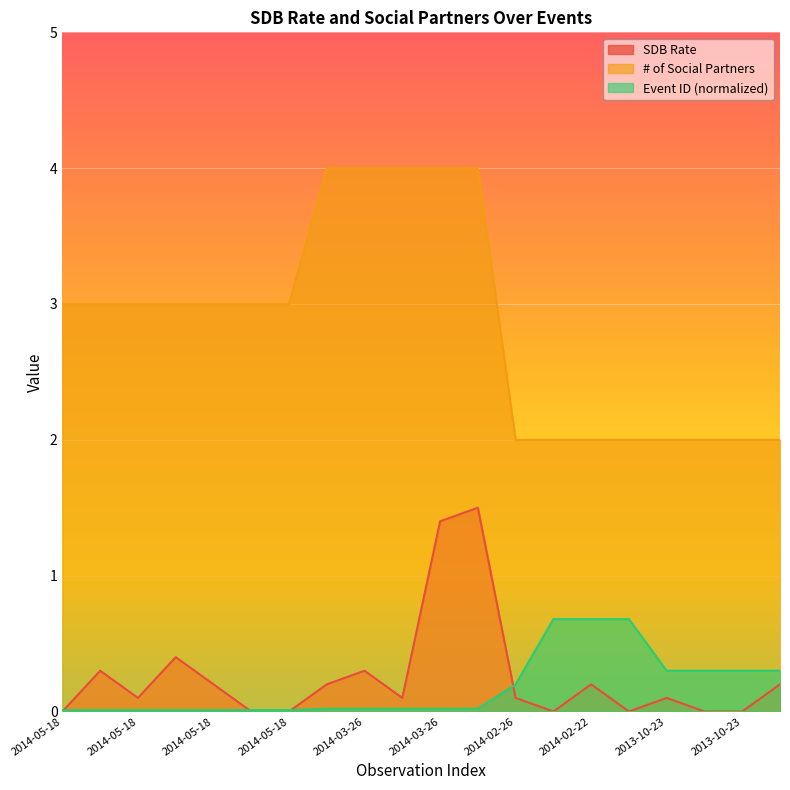

What is the average value of the Event ID (normalized) series?

0.2